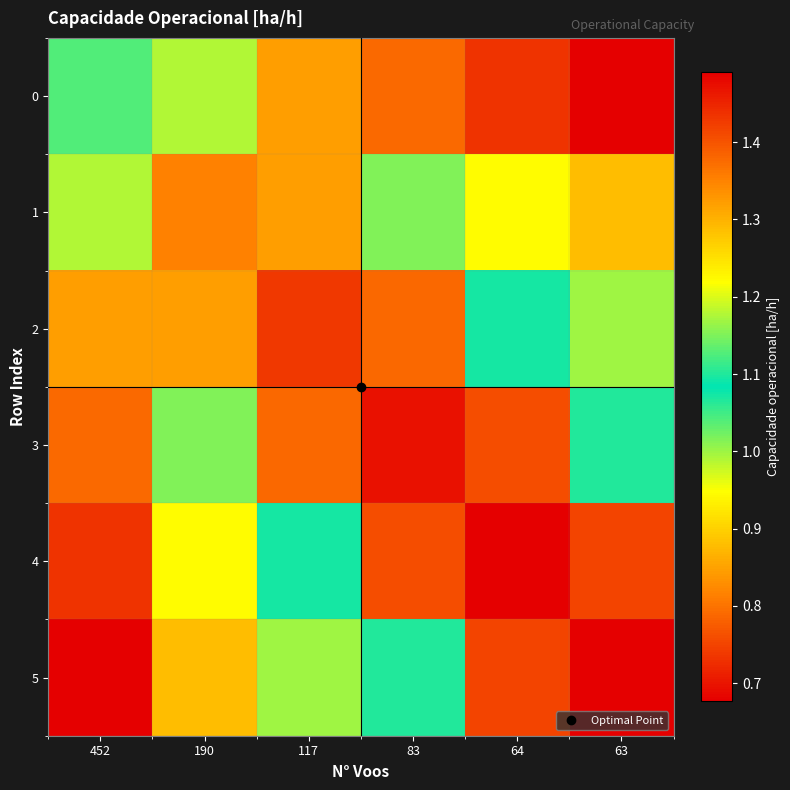

At how many categories does at least one series exceed 1?

6